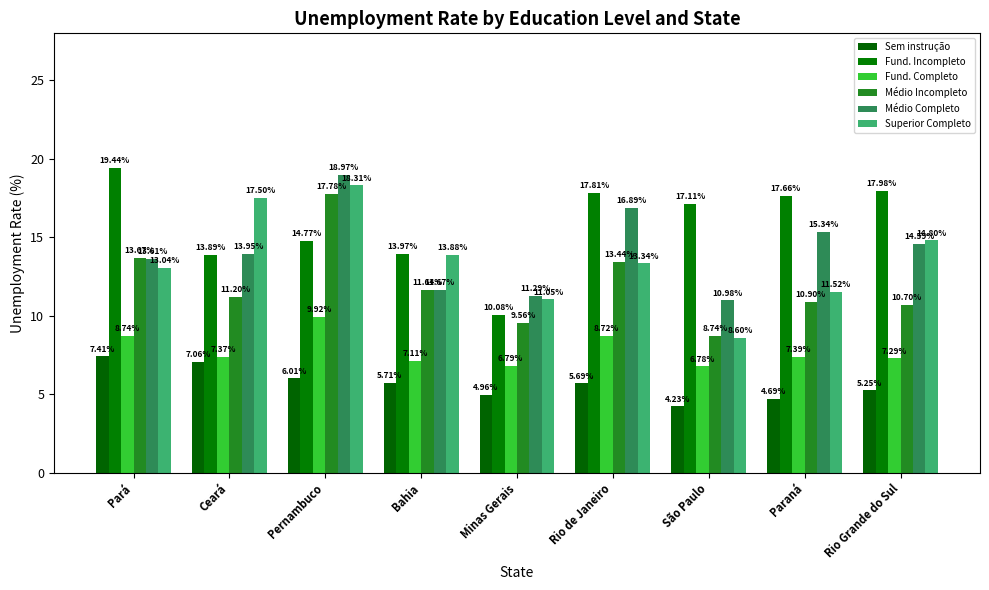

How many groups of bars are there?

9